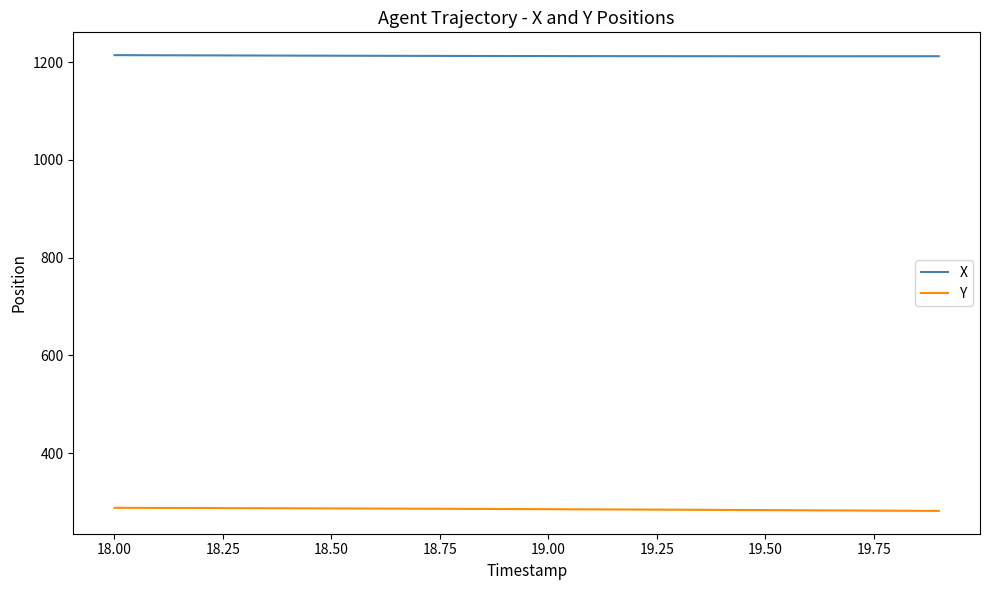

Which series has the largest total across all categories?

X